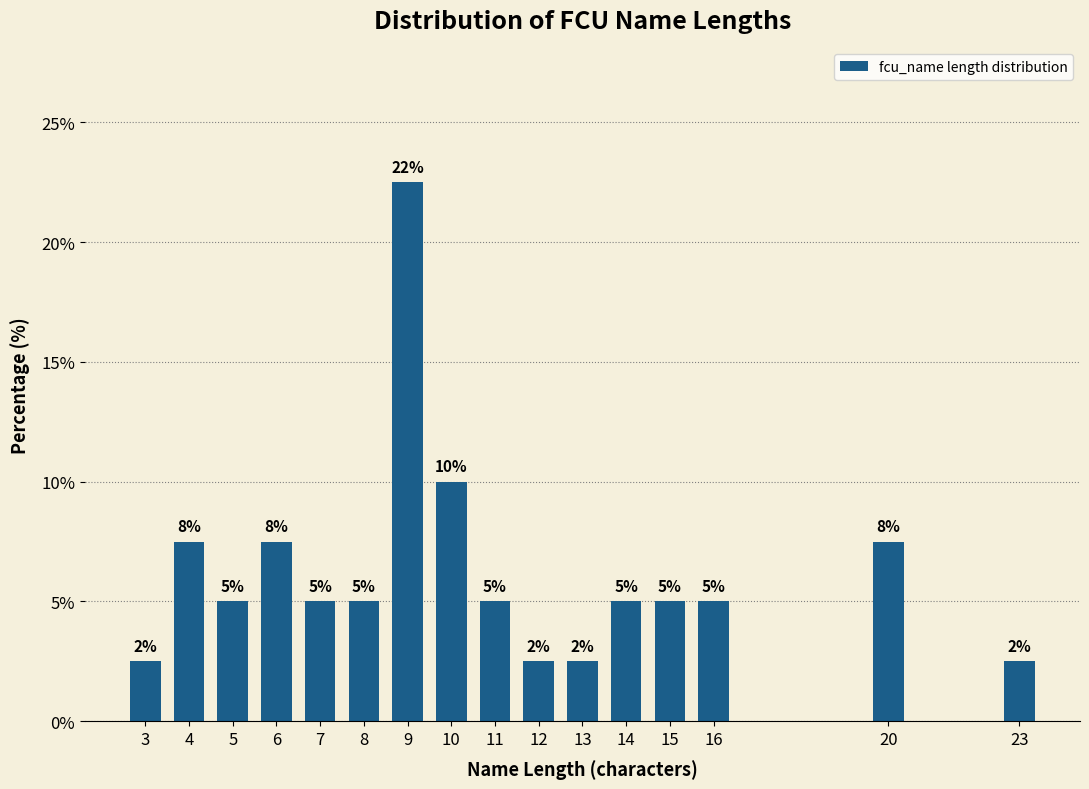

What is the value of the 11th bar from the left?

2.5